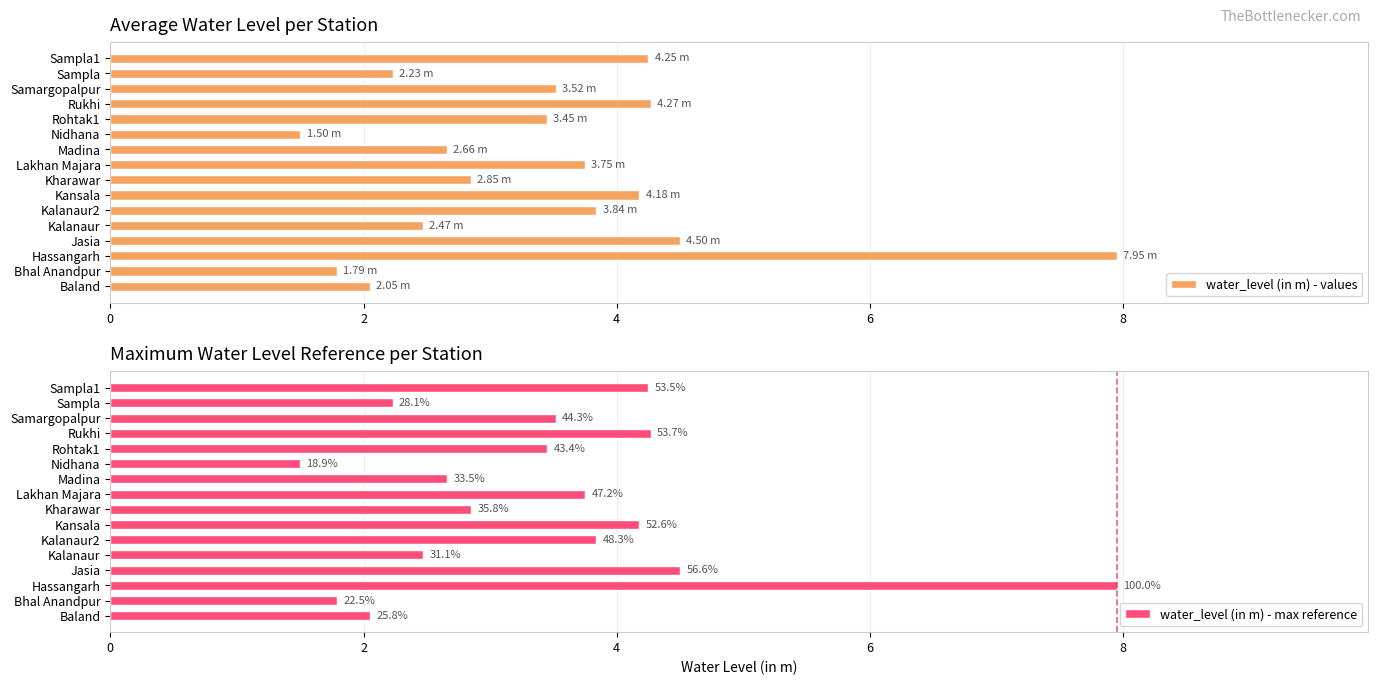

What is the sum of the water_level (in m) - values values at Kharawar and Kalanaur2?

6.7